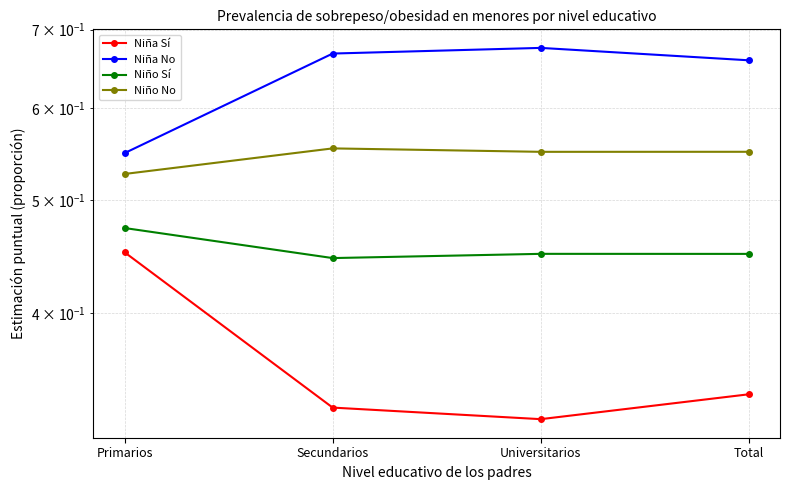

What position from the right is Secundarios?

3